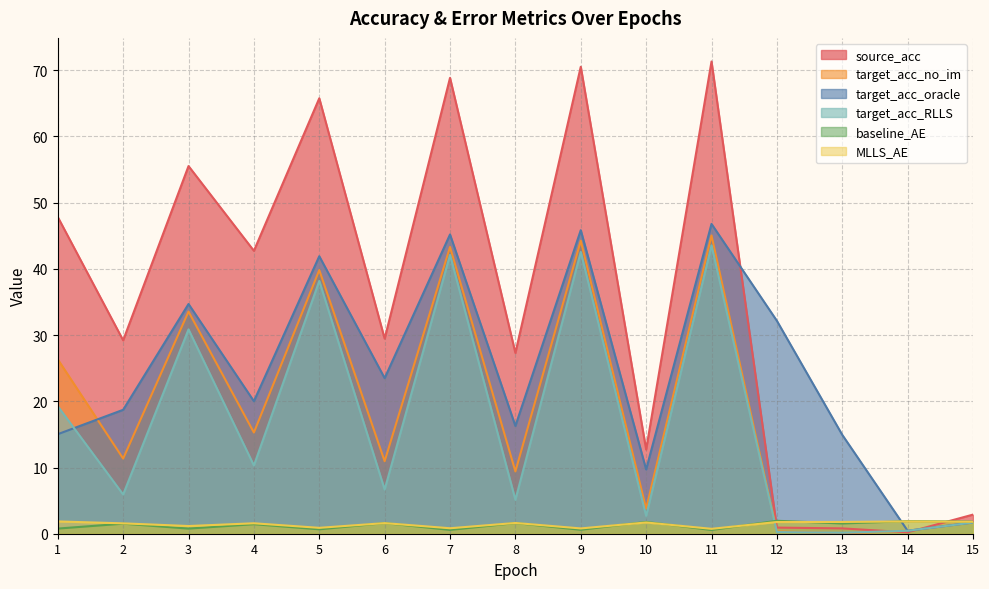

How many data points in baseline_AE are above 1?

9